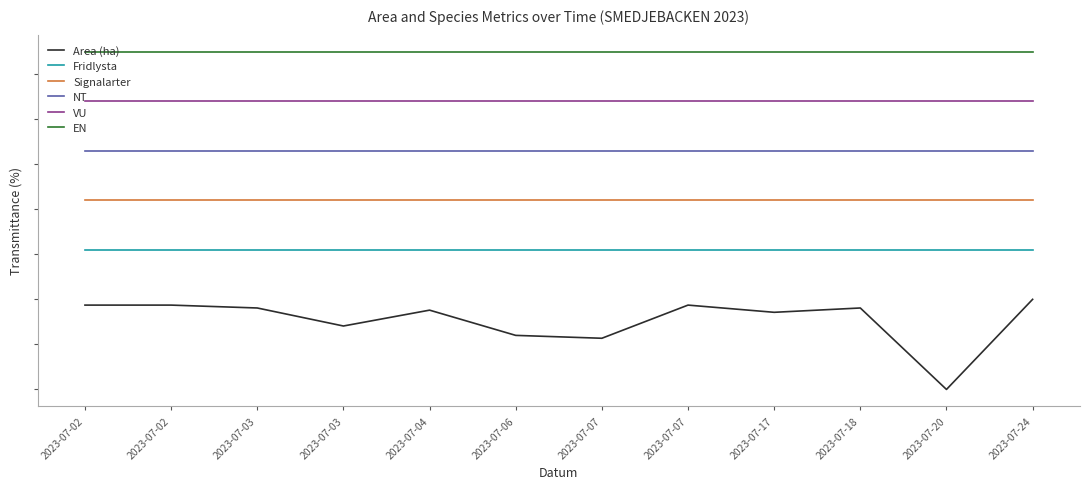

True or false: NT has a value of 2.7 at 2023-07-24.

True